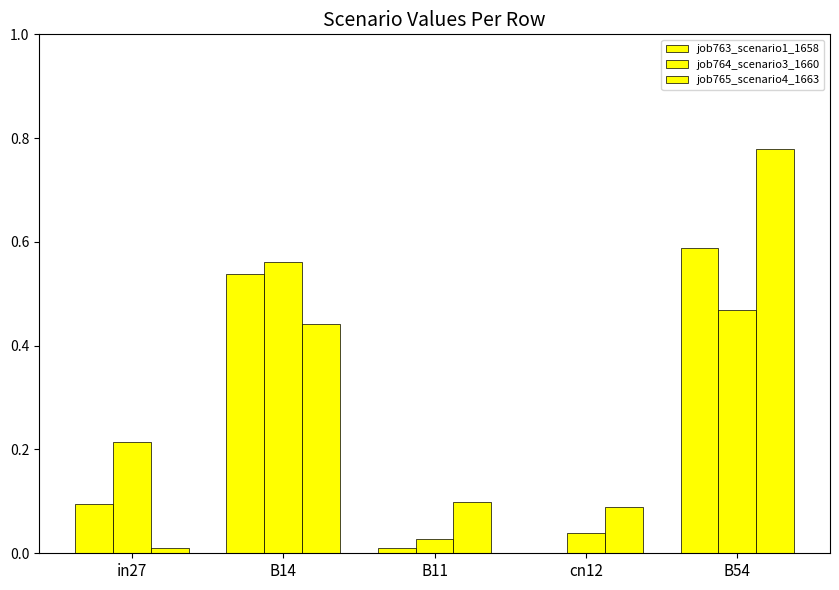

What is the value of the job763_scenario1_1658 bar at the 1st from the left?

0.1